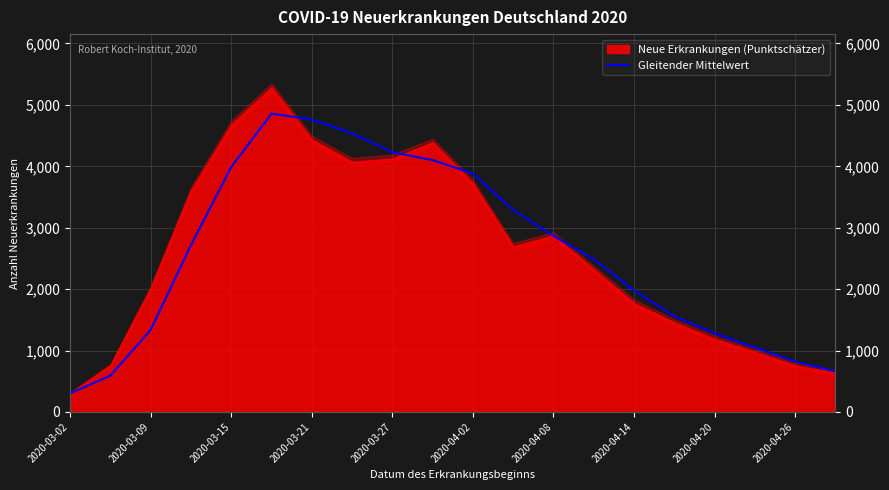

True or false: the data shows 1280 at 2020-04-20.

True